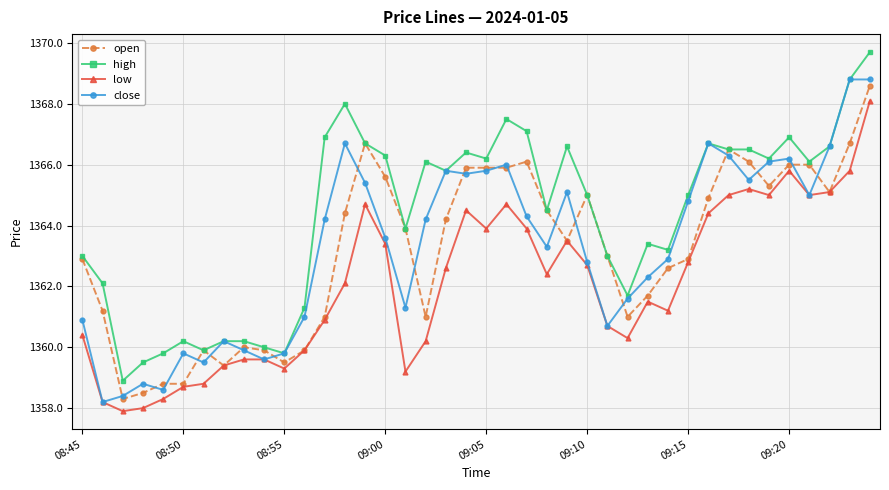

Which series has the largest total across all categories?

high